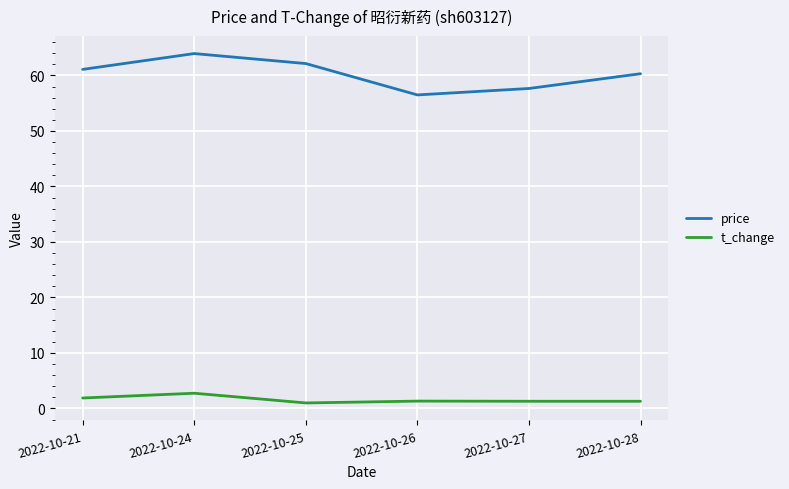

At which category is the sum across all series the highest?

2022-10-24